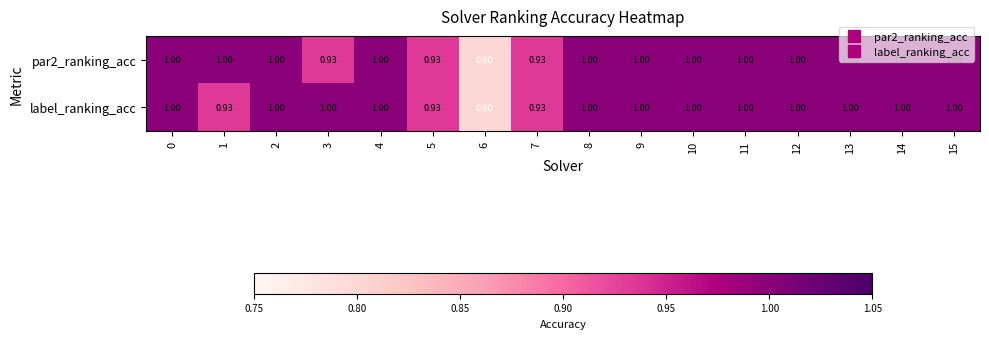

Rank the series by their maximum value, from highest to lowest.

par2_ranking_acc, label_ranking_acc